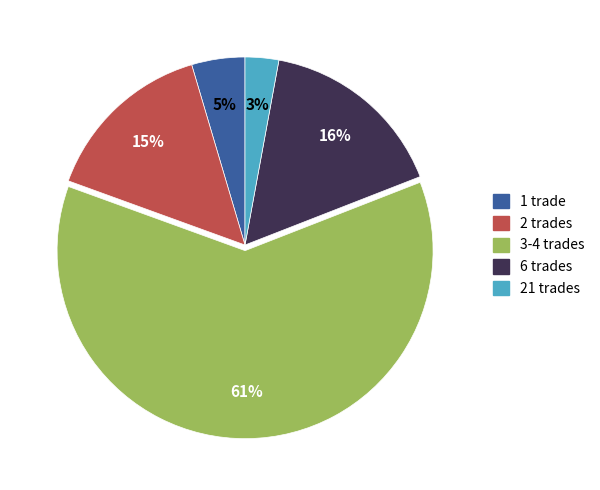

Which category has the biggest portion of the pie?

3-4 trades